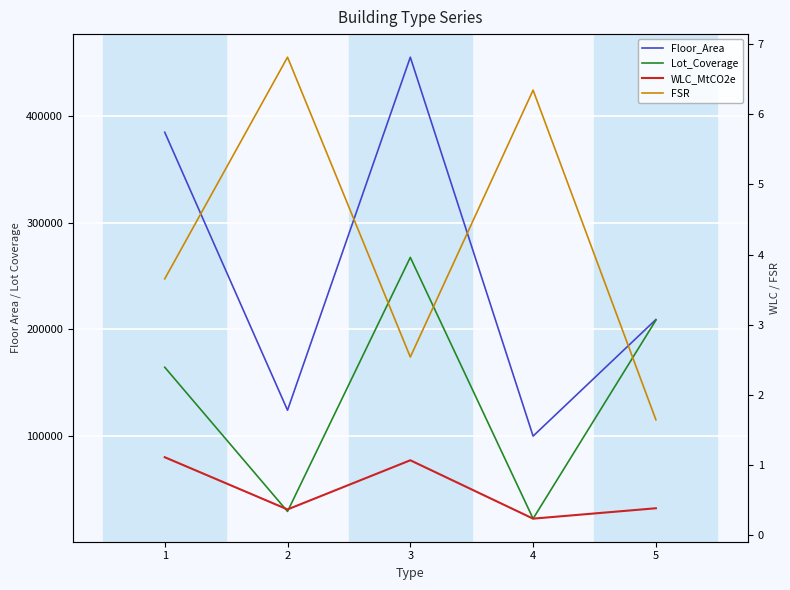

What is the sum of the Lot_Coverage values at 2 and 5?

237025.8